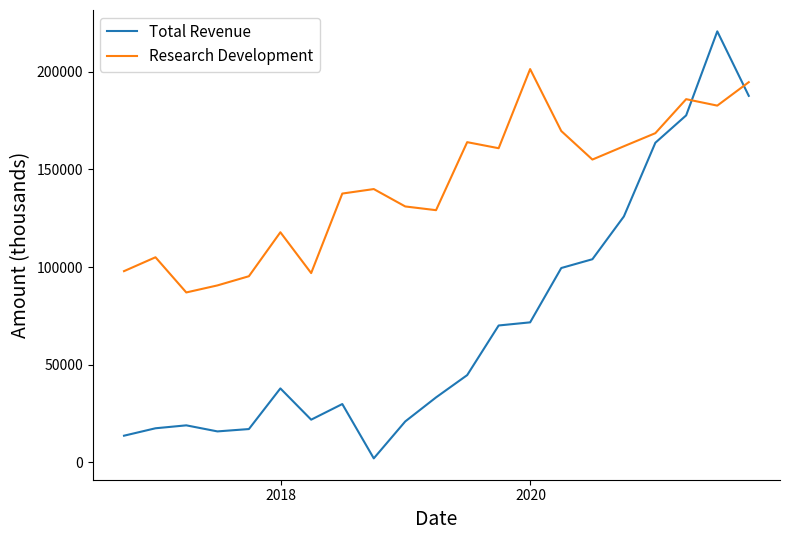

Which series has the largest range (max minus min)?

Total Revenue